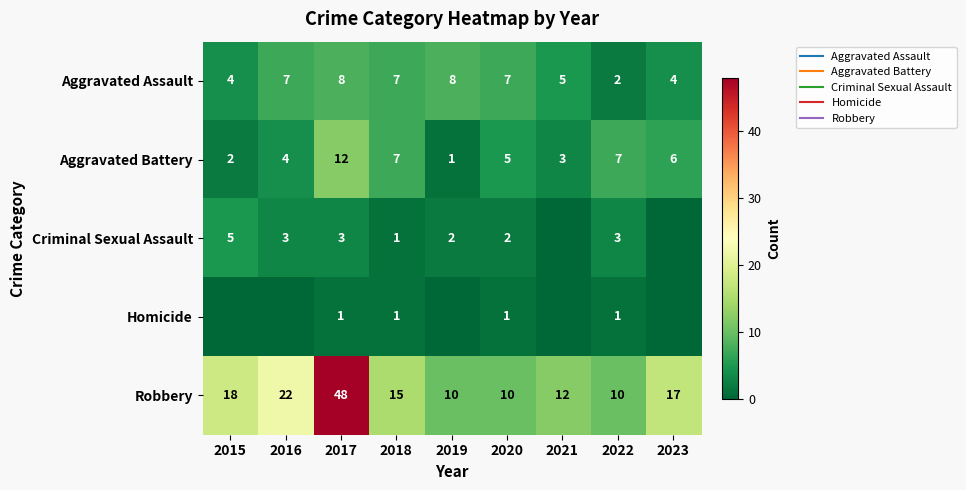

At how many categories does at least one series exceed 11?

6